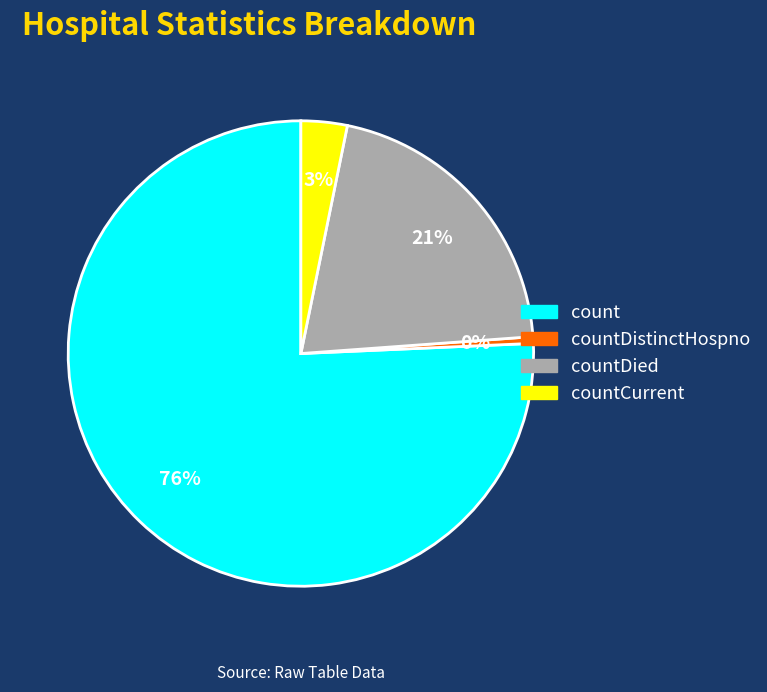

Do countCurrent and countDied together represent more than half of the pie?

No